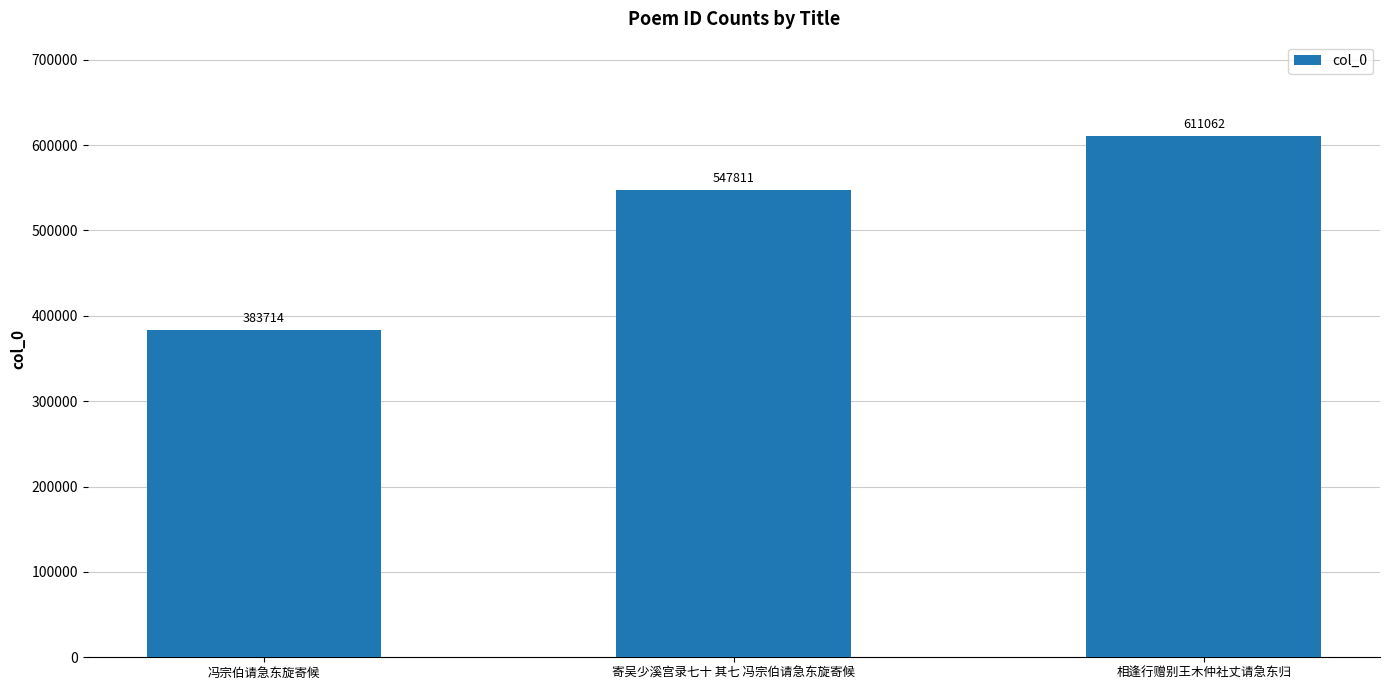

At which category does the chart reach its peak across all series?

相逢行赠别王木仲社丈请急东归